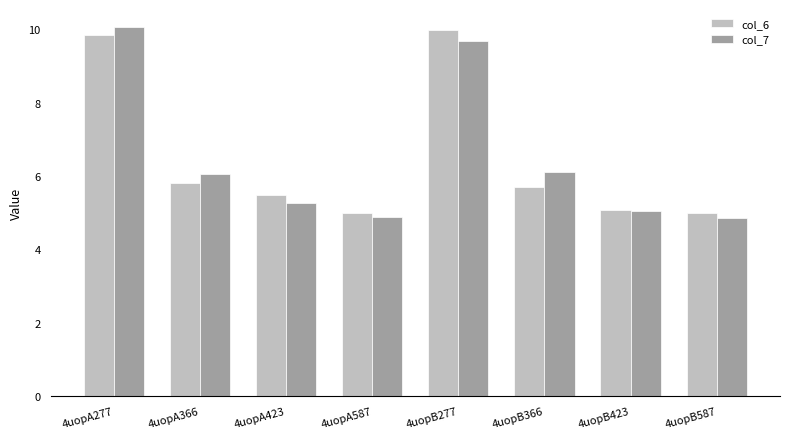

Which series changed the most between 4uopA277 and 4uopB366?

col_6